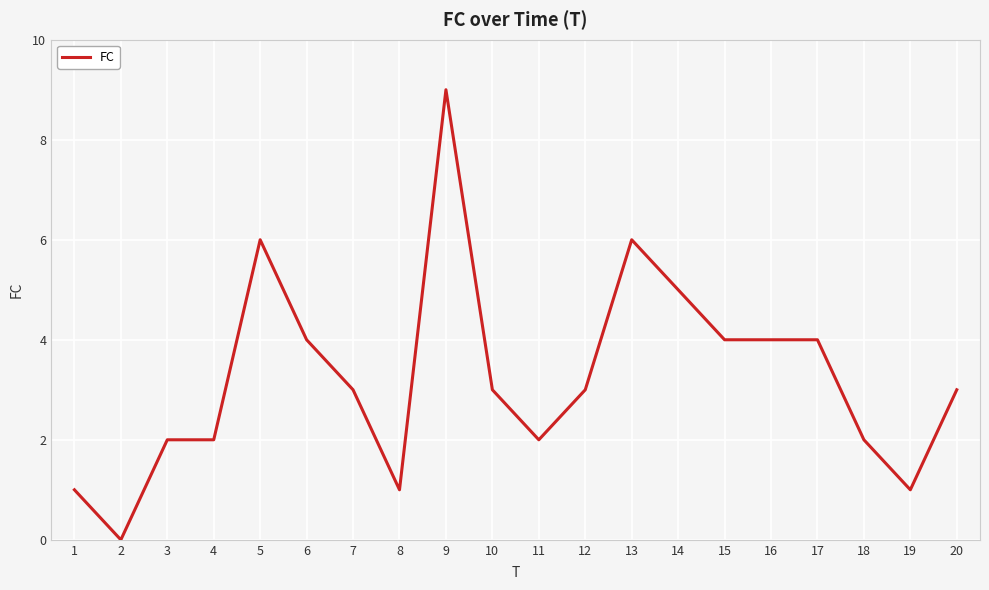

What is the sum of all values?

65